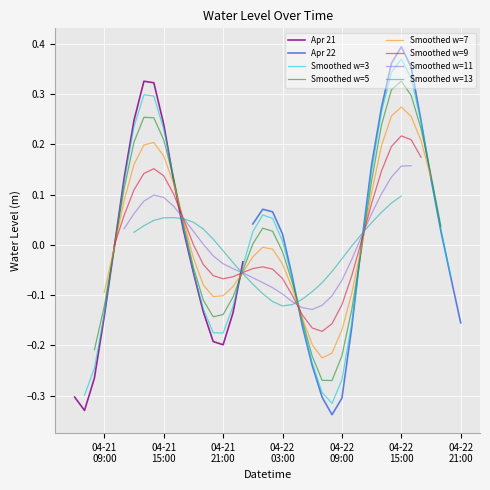

Is it true that the value at 2025-04-21 13:00:00 is 0.5?

False